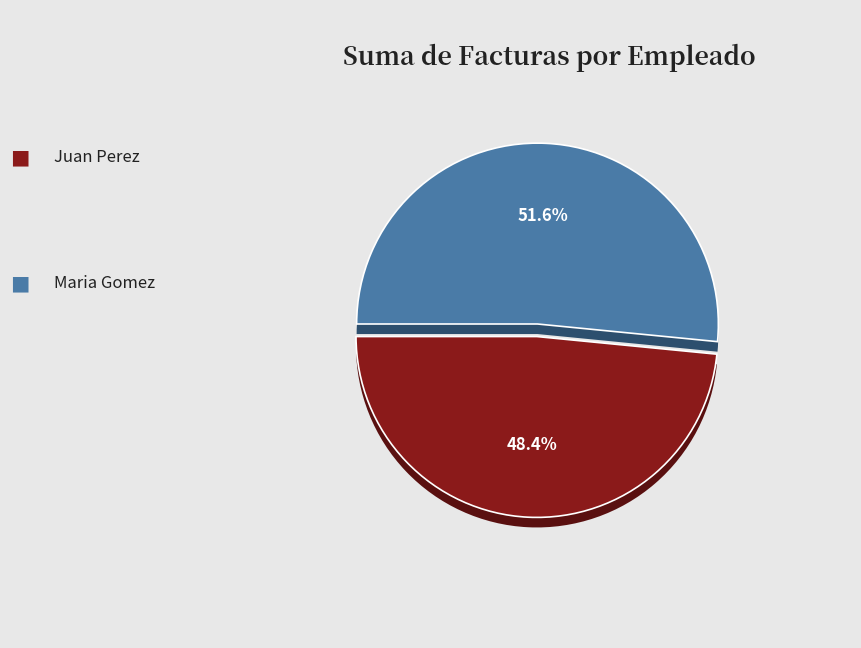

Rank the categories by value from lowest to highest.

Juan Perez, Maria Gomez